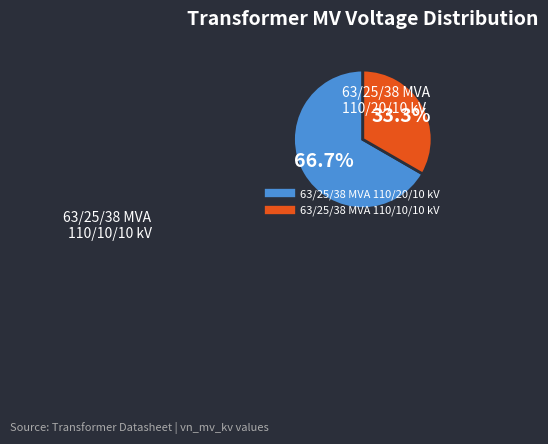

What percentage is the 63/25/38 MVA 110/20/10 kV slice, to the nearest percent?

67%